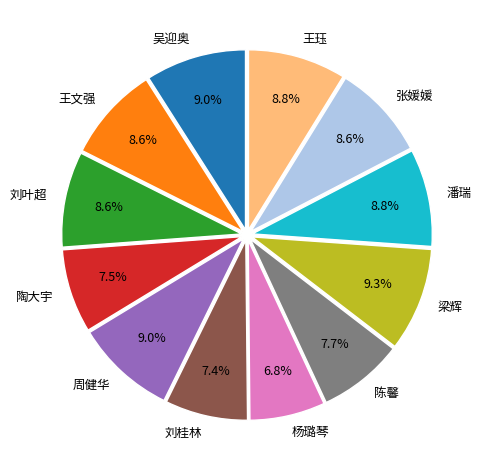

Is there a majority slice in this chart?

No